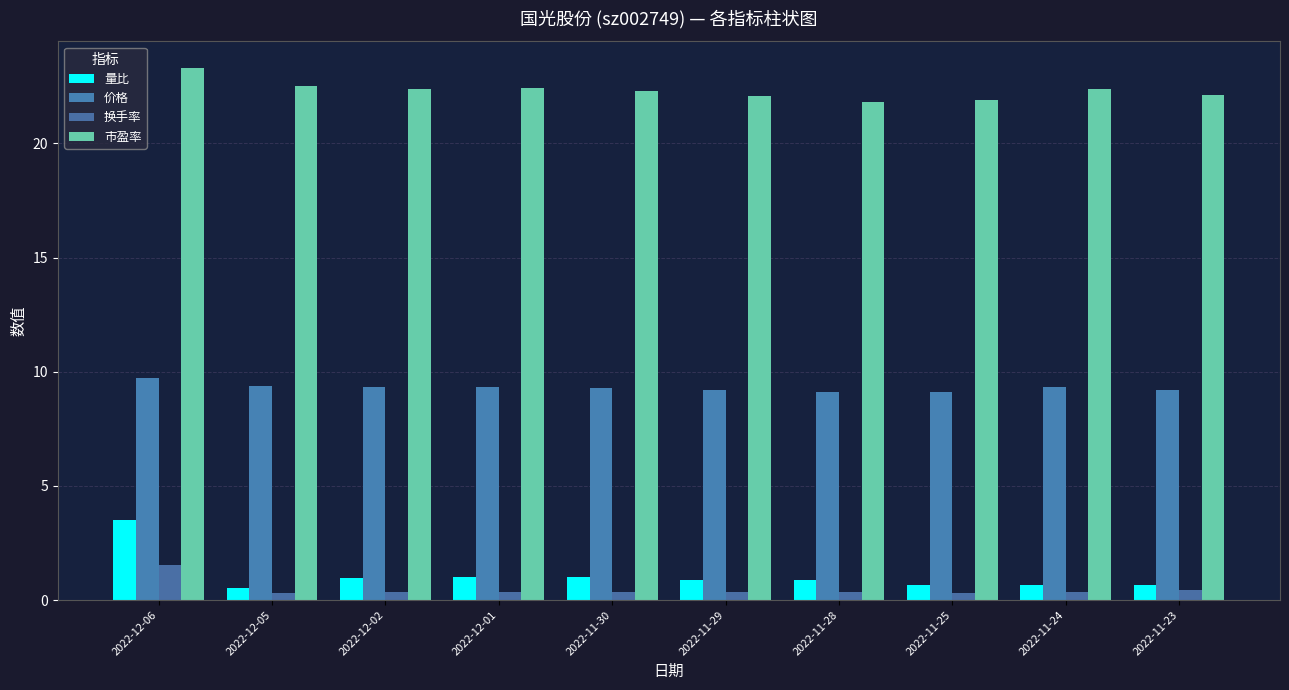

How many bars are there in each group?

4